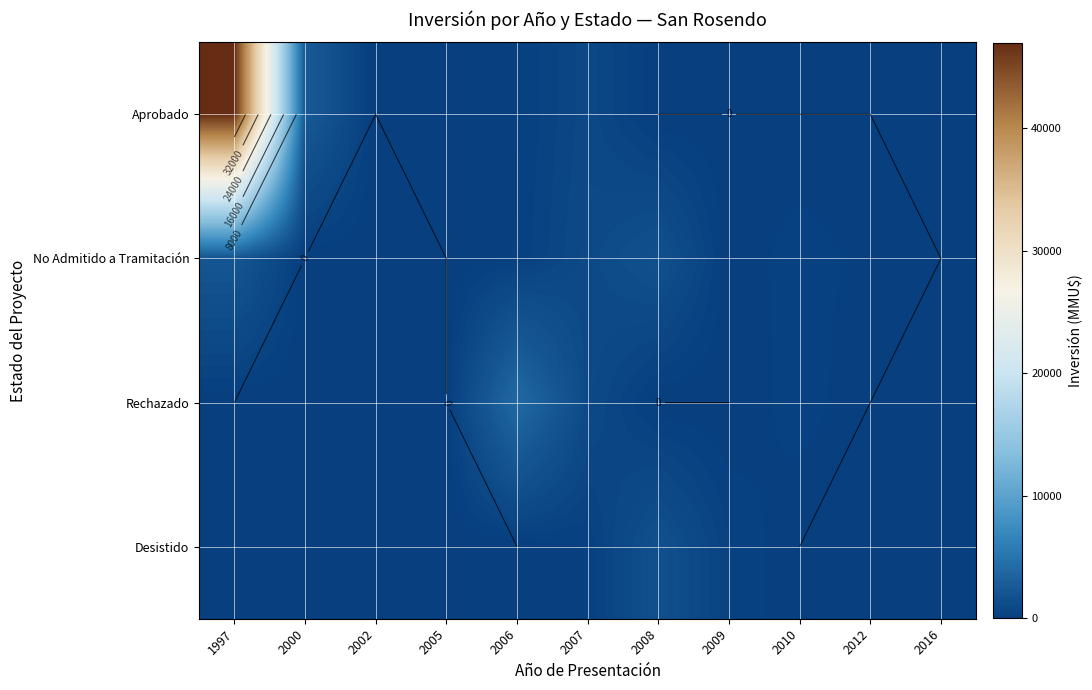

The value of Desistido at 2002 is 877. True or false?

False